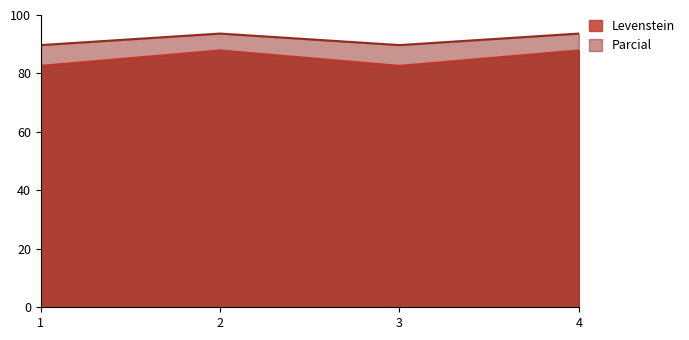

What is the minimum value shown in the chart?

82.6